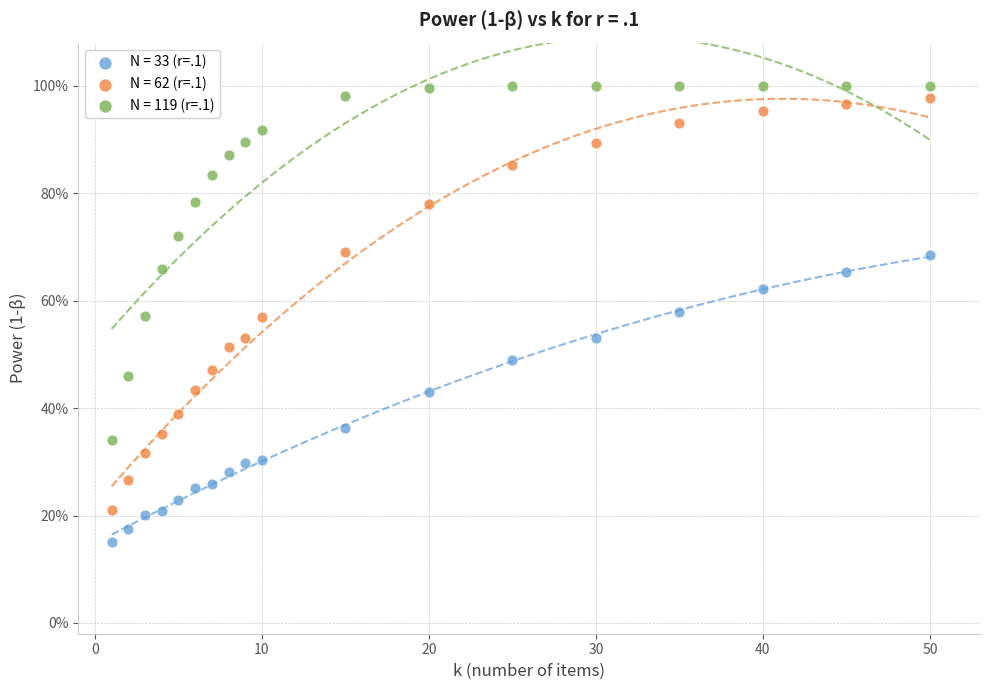

What are all the series names shown in the legend?

N = 33 (r=.1), N = 62 (r=.1), N = 119 (r=.1)